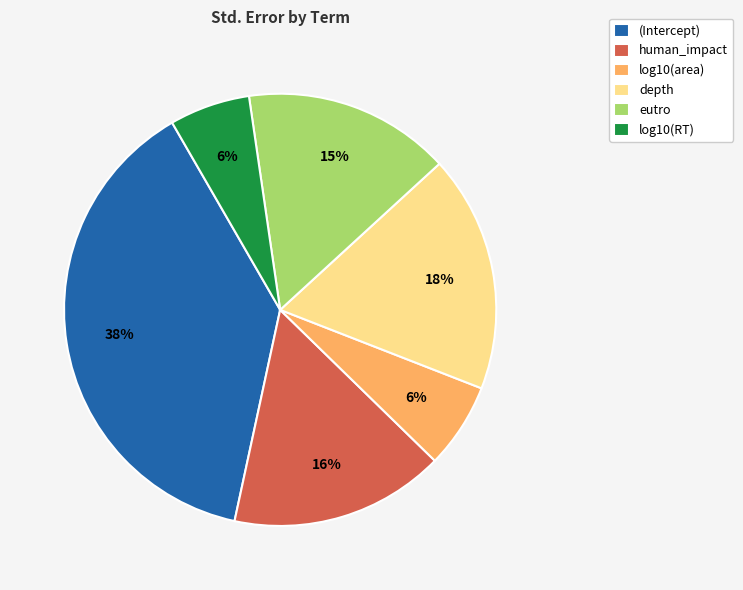

Between (Intercept) and log10(area), which is larger?

(Intercept)